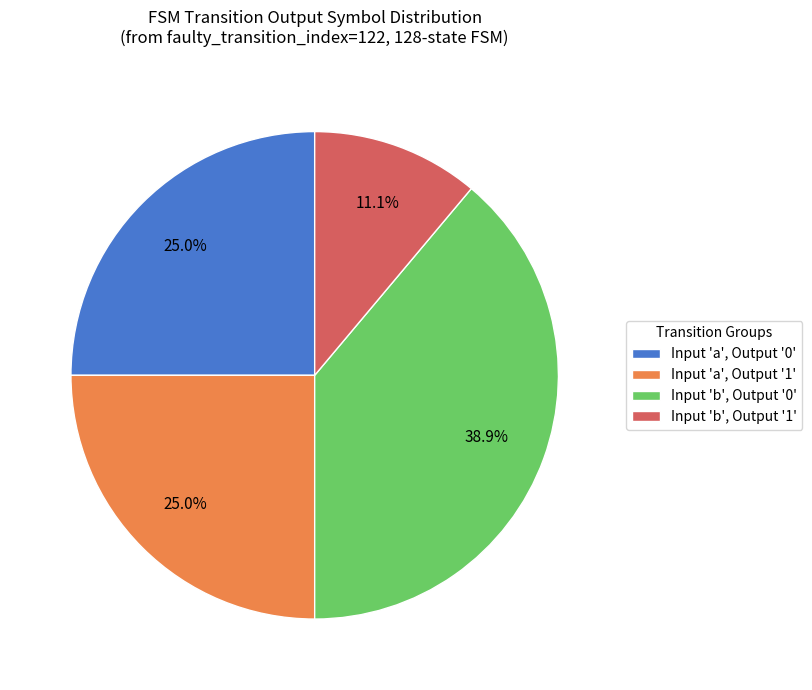

How many segments does this pie chart have?

4